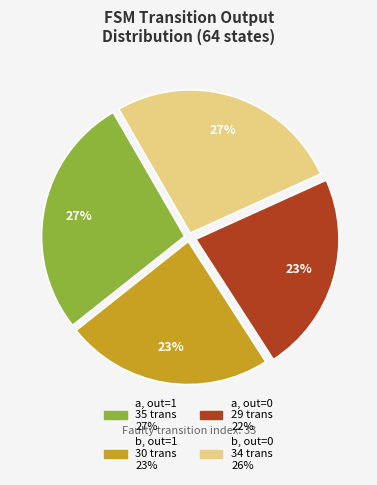

Does any single category account for the majority?

No